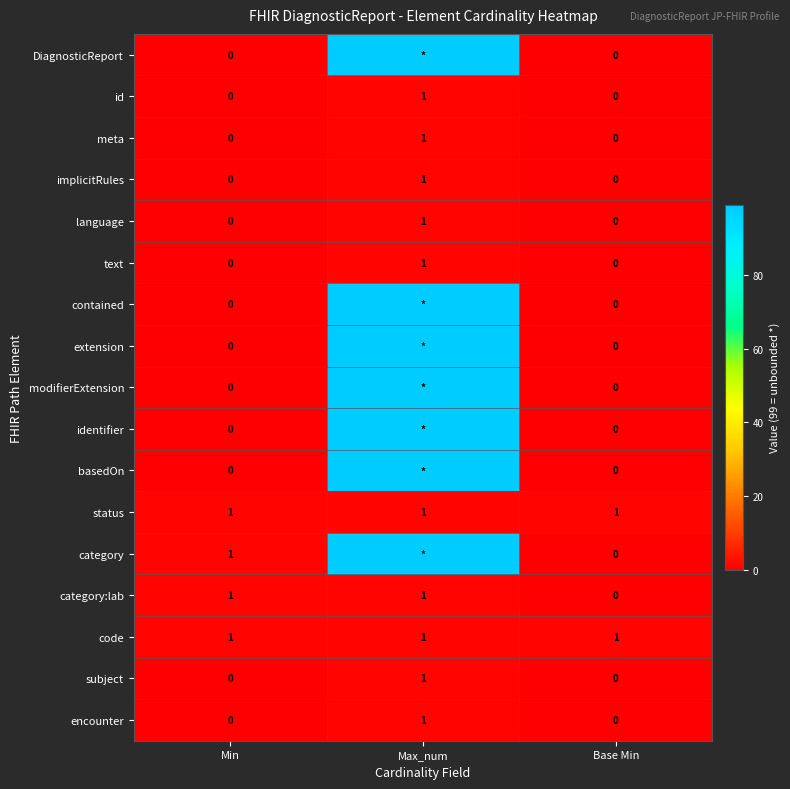

What is the approximate value of code at Min?

1